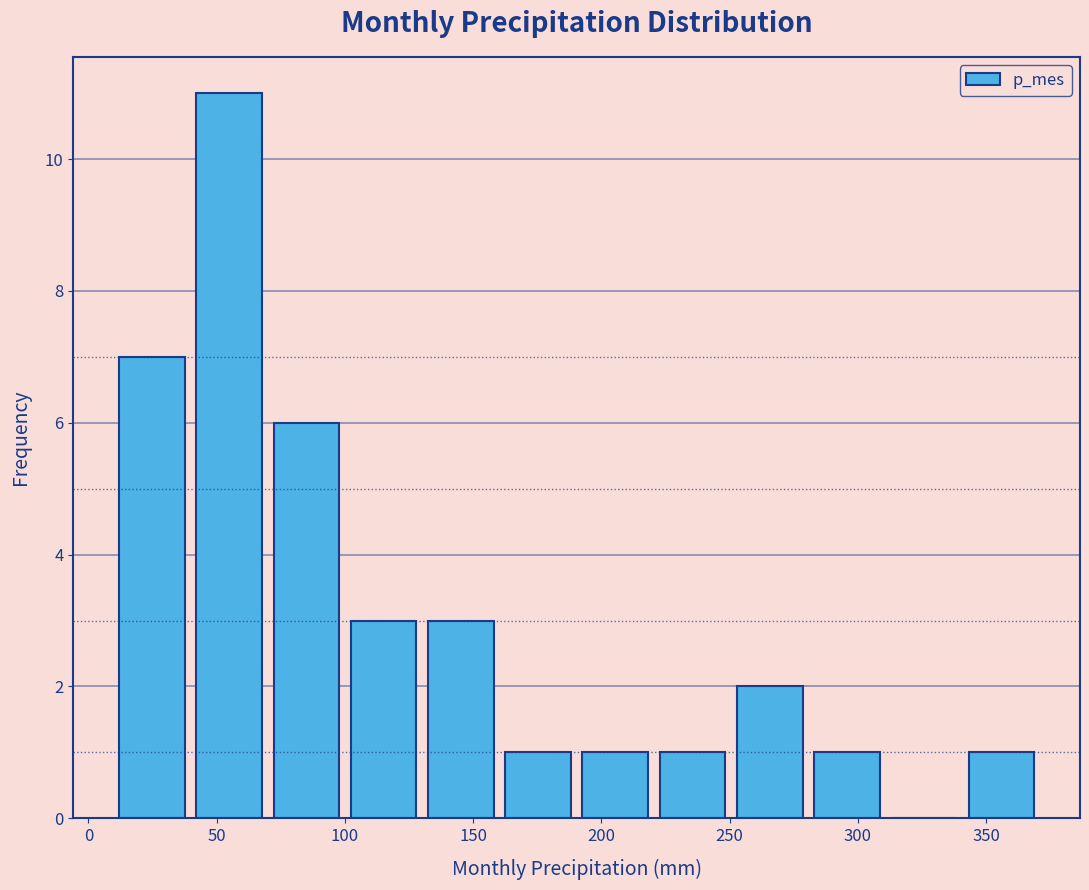

Reading left to right, transcribe this chart: for each bar, give the range it covers on the x-axis and its height. Neither the bar edges nor the heights are printed on the chart, so give them approximately, as read against the axes.

10 to 40: 7
40 to 70: 11
70 to 100: 6
100 to 130: 3
130 to 160: 3
160 to 190: 1
190 to 220: 1
220 to 250: 1
250 to 280: 2
280 to 310: 1
310 to 340: 0
340 to 370: 1